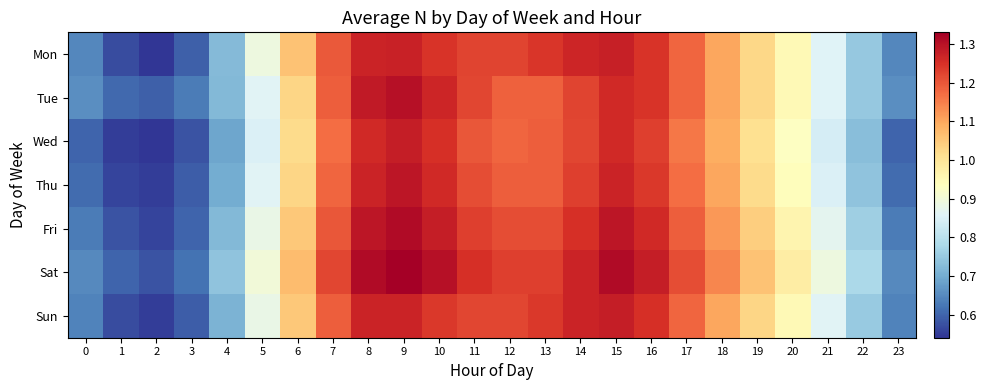

Rank the series at 6 from lowest to highest value.

Wed, Tue, Thu, Fri, Sun, Mon, Sat